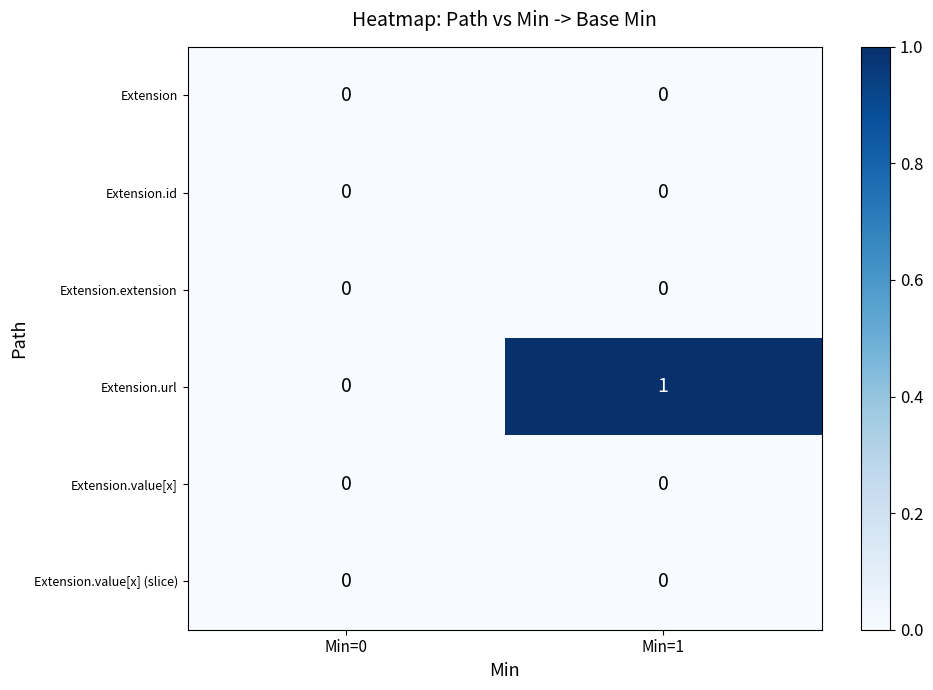

The value of Extension.value[x] (slice) at Min=1 is 0. True or false?

True